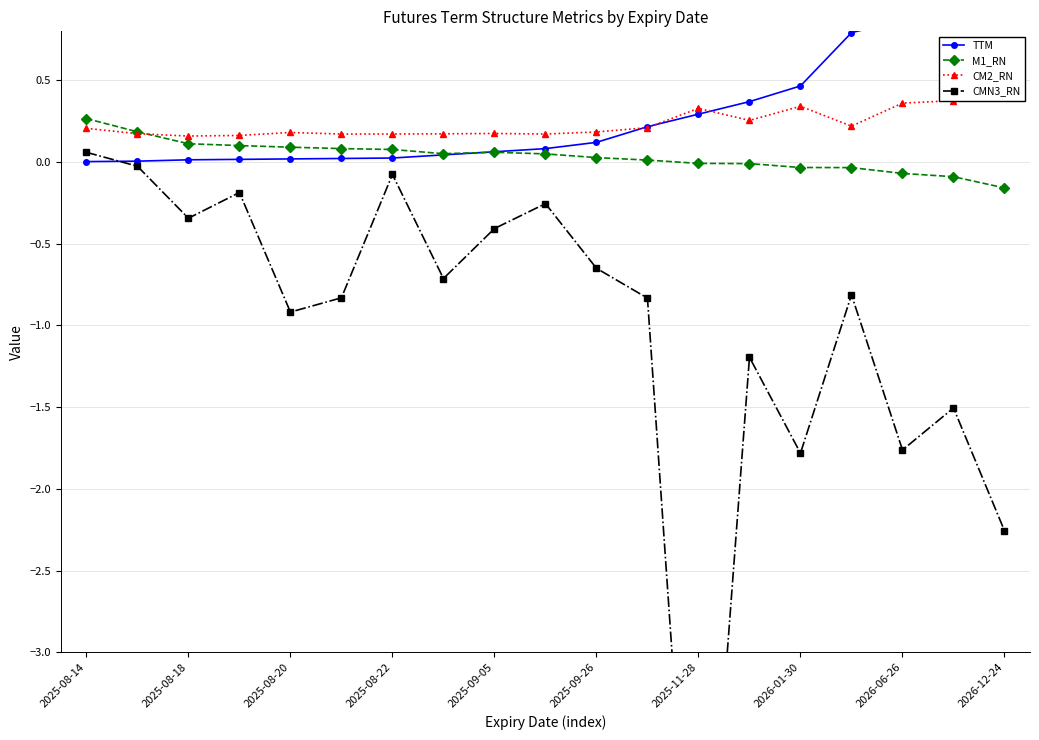

What is the average value of the CMN3_RN series?

-1.0